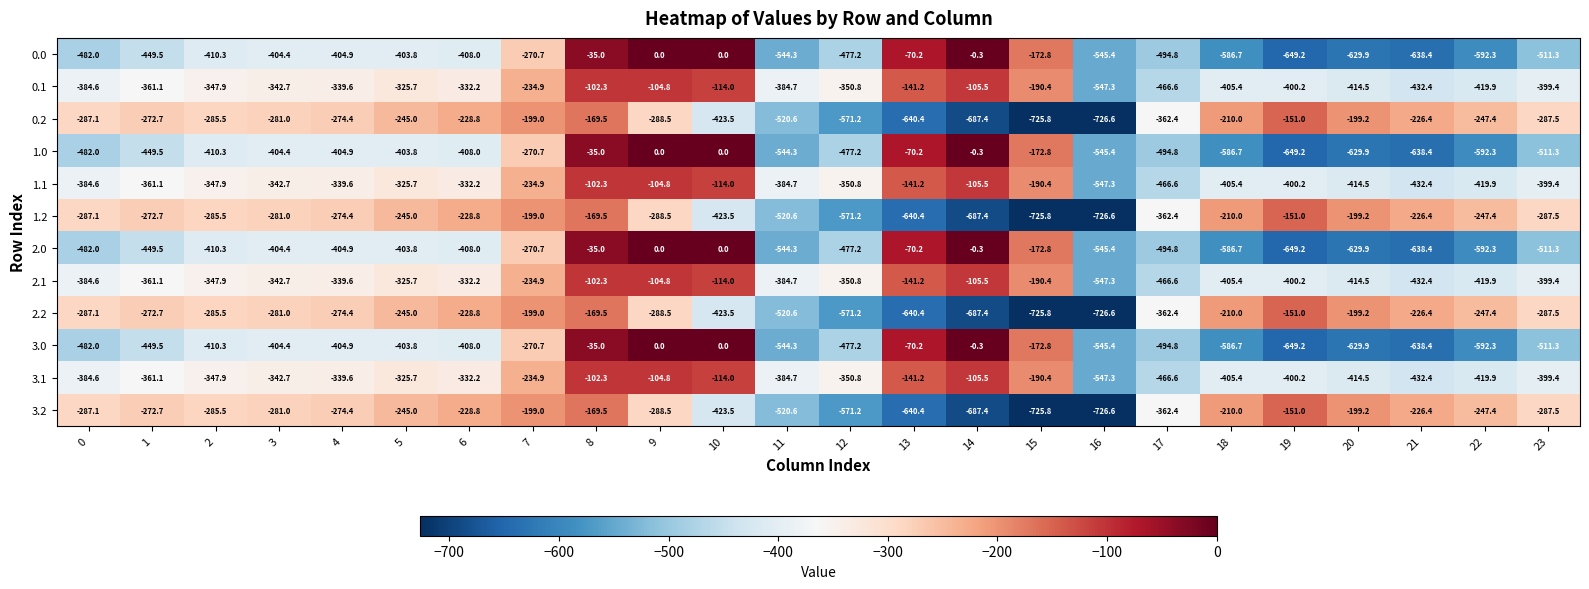

How many series are shown in this chart?

12